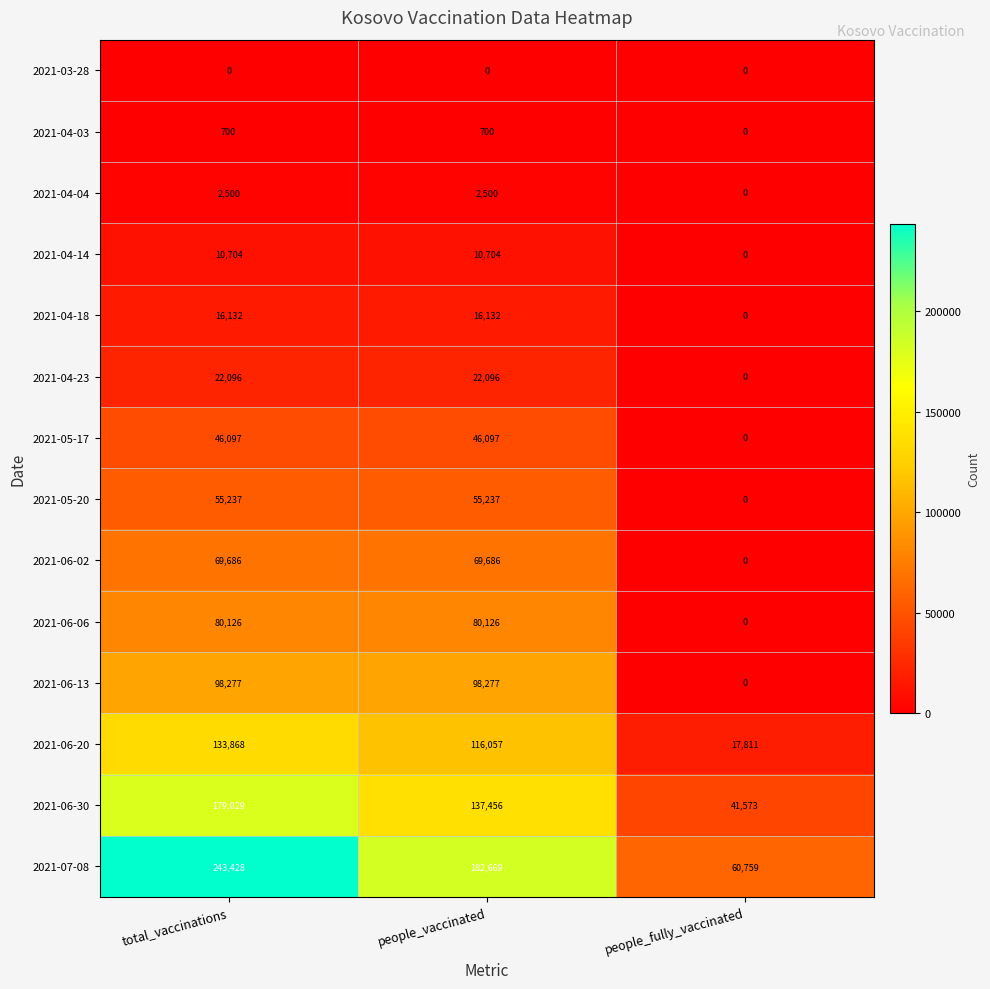

The 2021-04-23 series shows -6800 at people_fully_vaccinated. True or false?

False